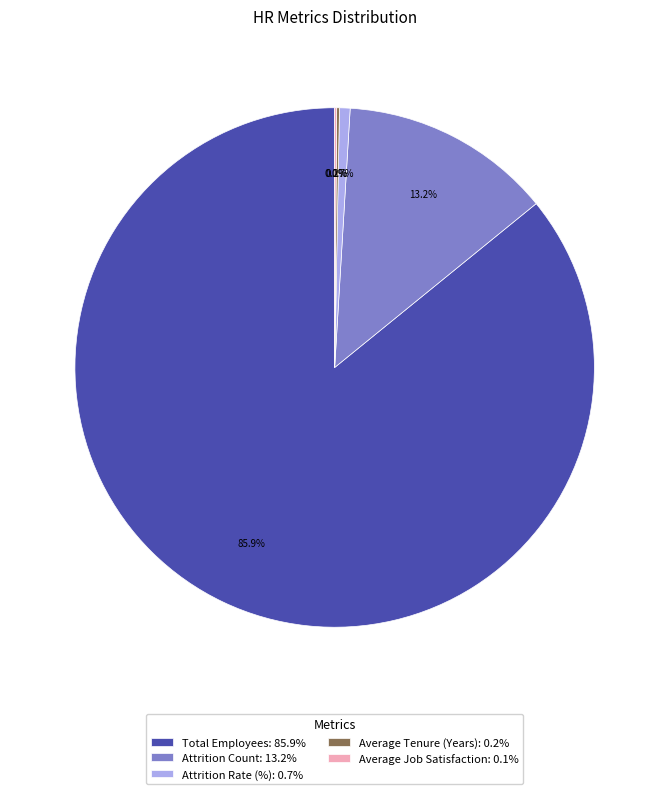

Which has a higher value, Total Employees or Attrition Count?

Total Employees